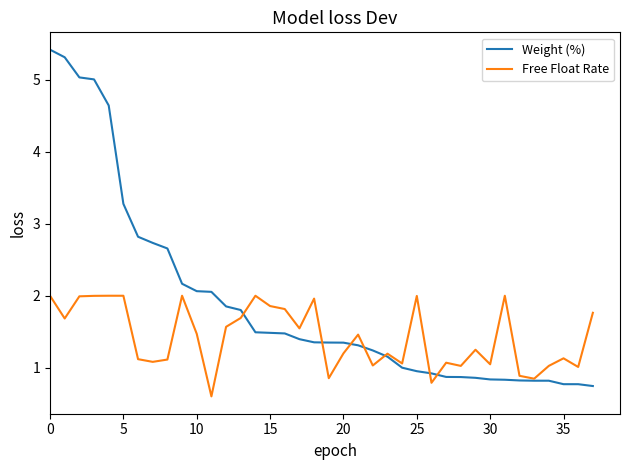

True or false: Weight (%) and Free Float Rate cross at least once.

True